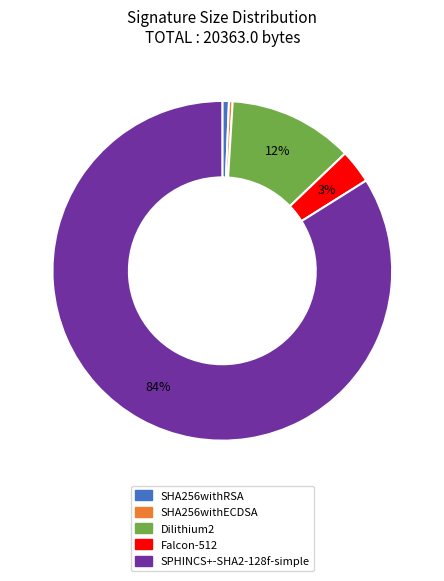

Which has a higher value, Falcon-512 or SHA256withECDSA?

Falcon-512